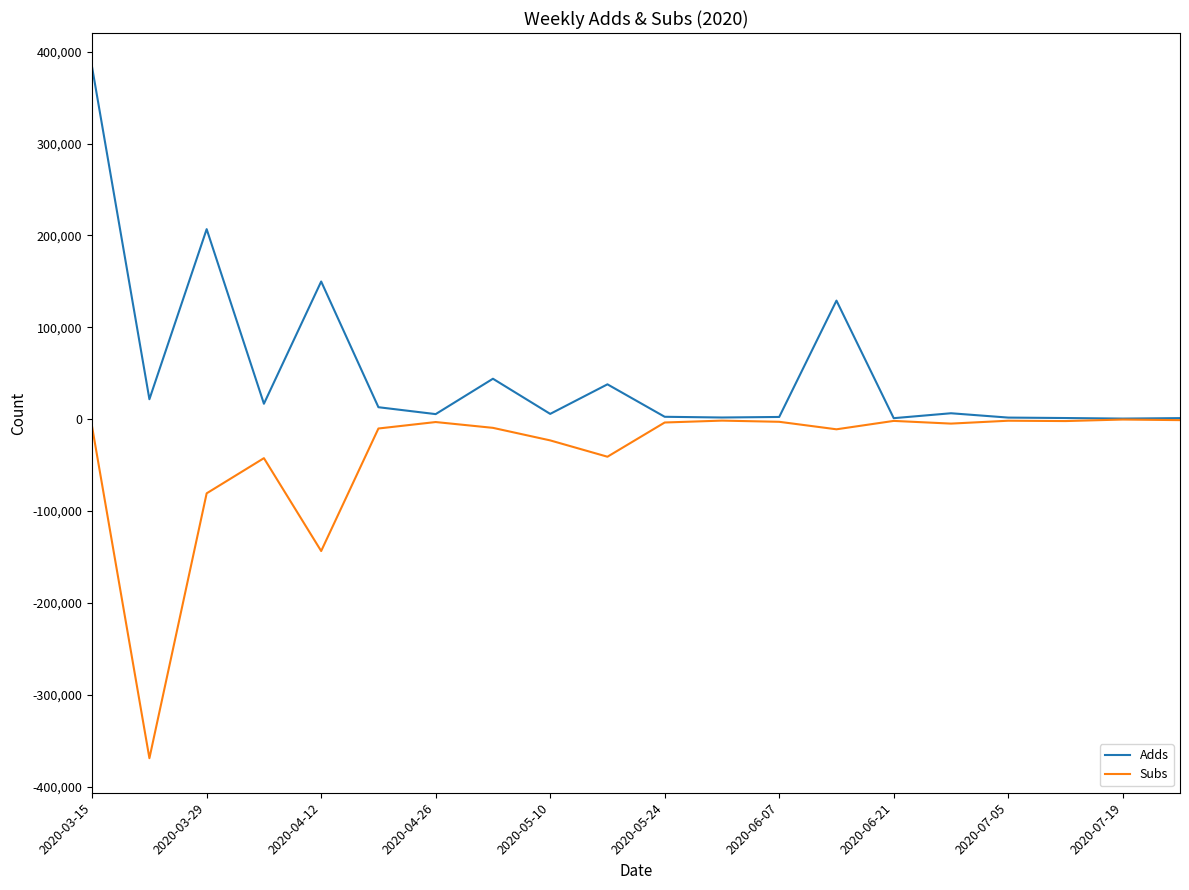

What is the greatest value displayed?

382759